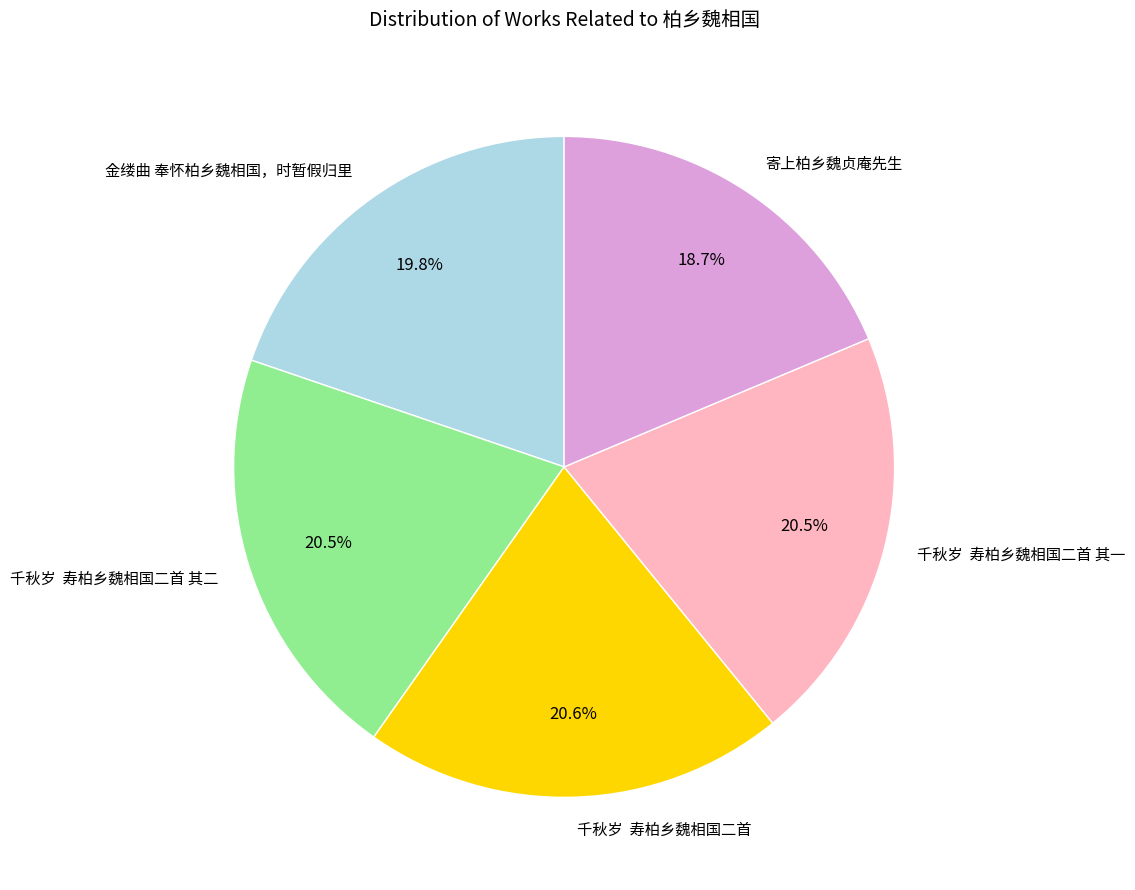

How many segments does this pie chart have?

5